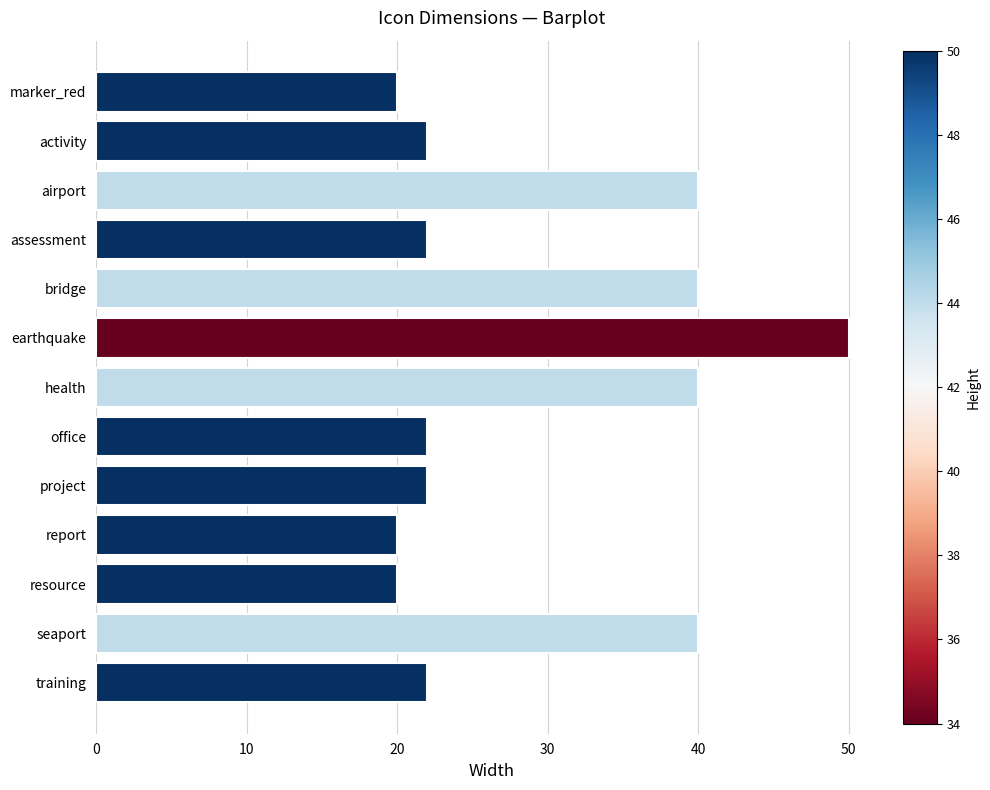

What is the difference between the maximum and minimum values?

30